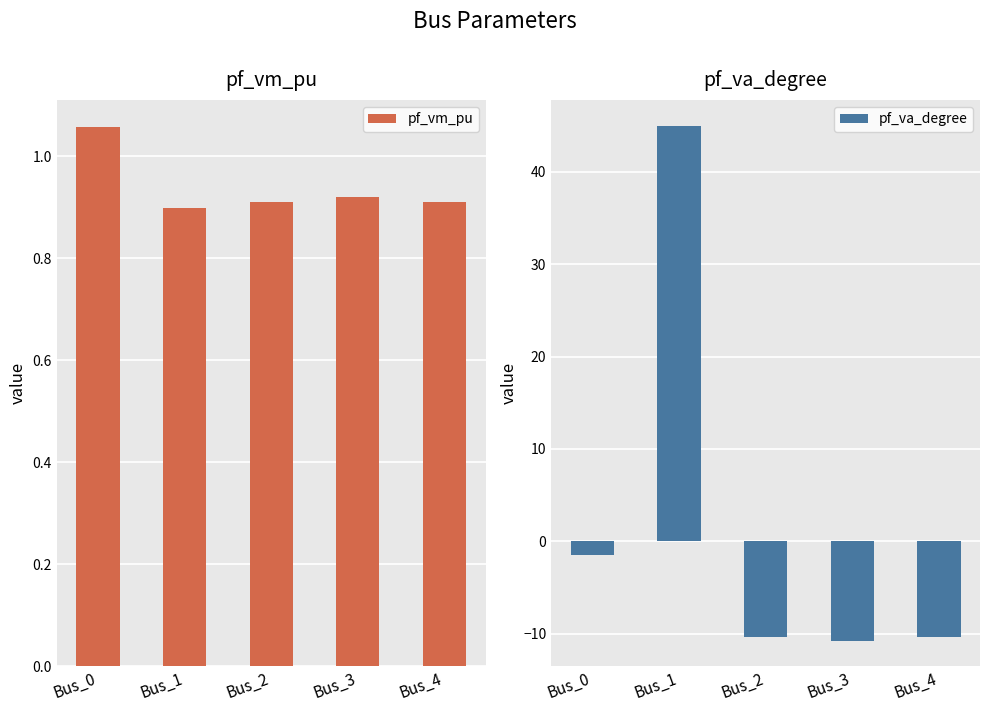

What is the difference between the second highest and minimum values in the pf_va_degree series?

9.3